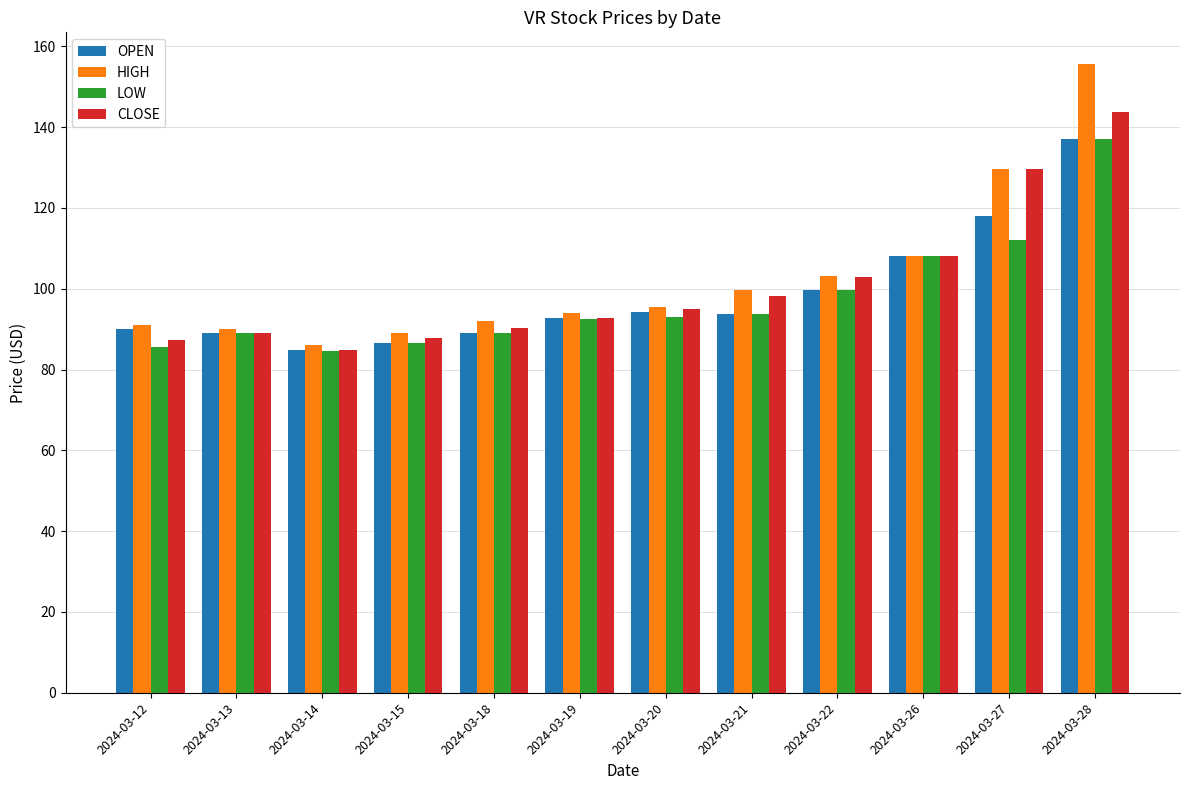

Which category has the highest value in the OPEN series?

2024-03-28